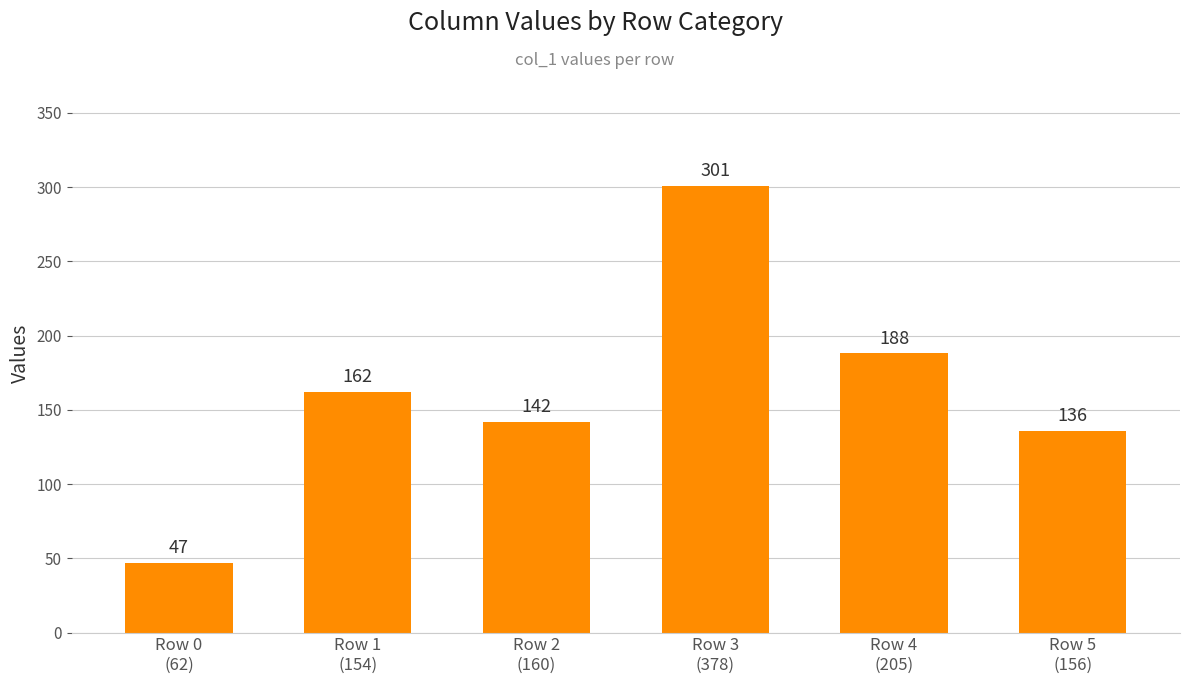

True or false: the data shows 275 at Row 1
(154).

False